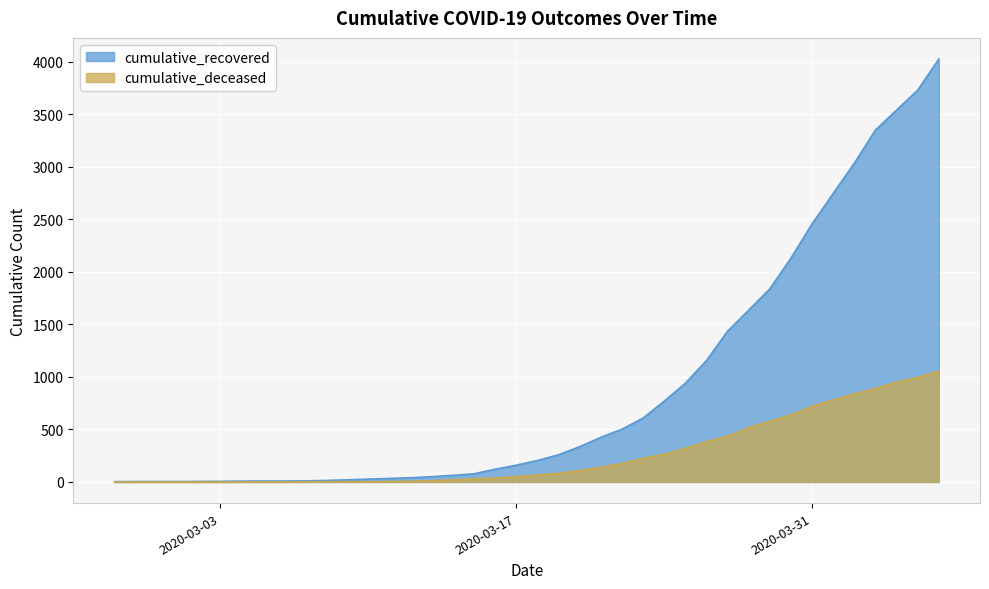

Which series has the largest total across all categories?

cumulative_recovered